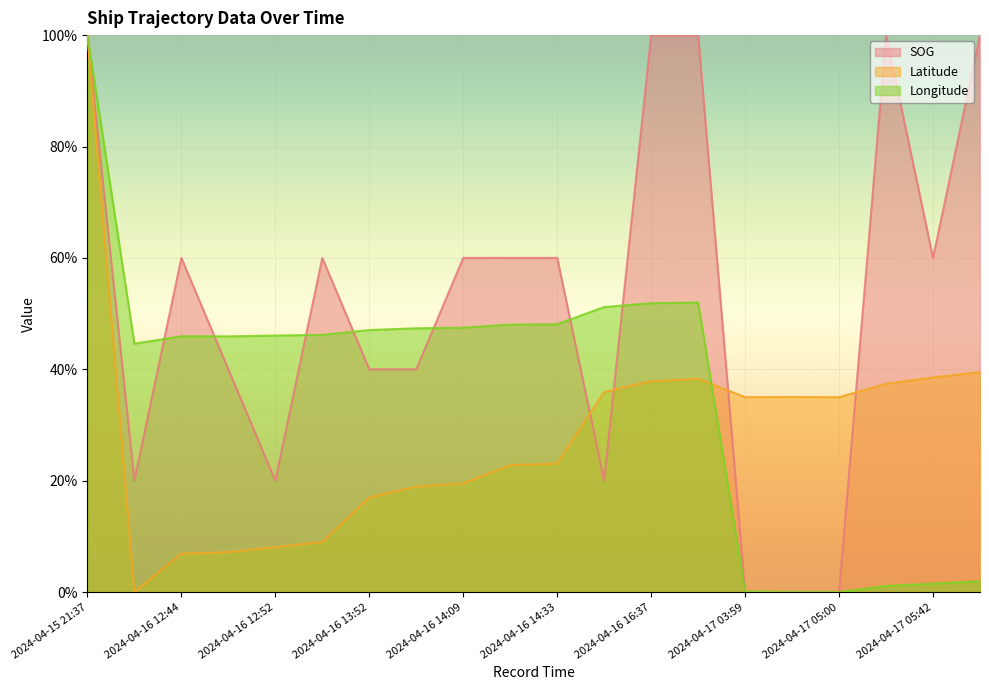

List the series in order of their overall mean, lowest first.

Latitude, Longitude, SOG